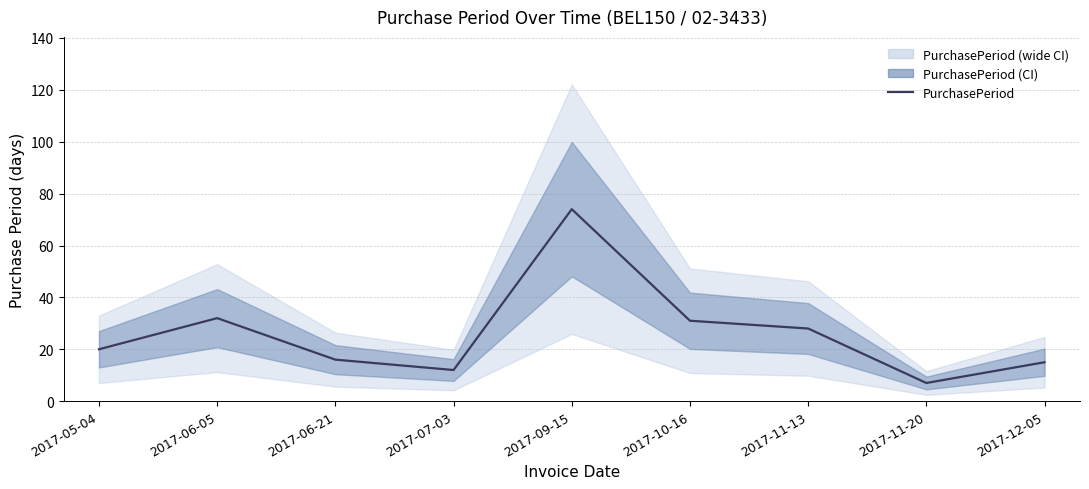

What is the change in value from 2017-11-20 to 2017-12-05?

+8